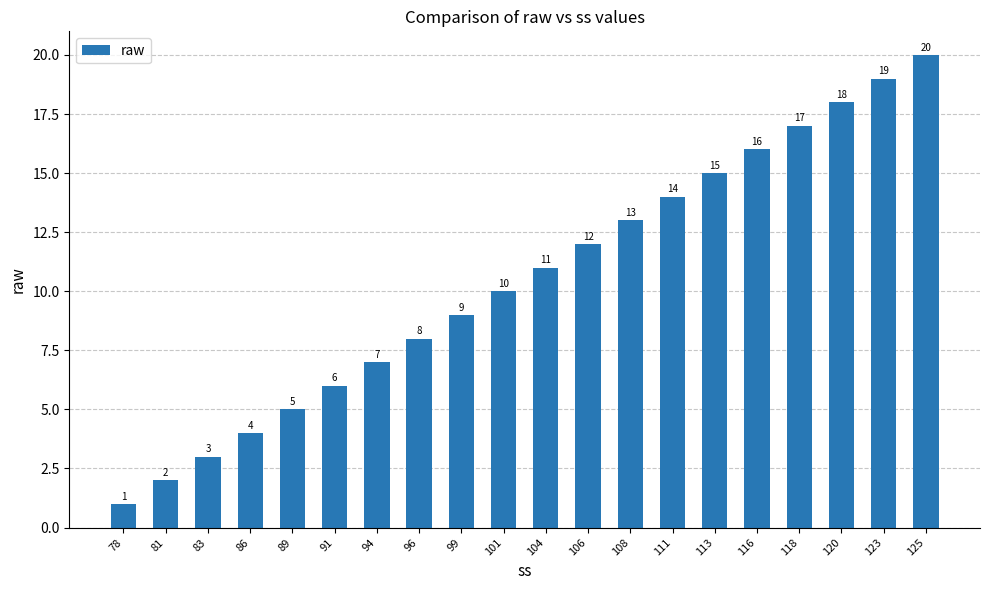

Which has a higher value, 104 or 116?

116